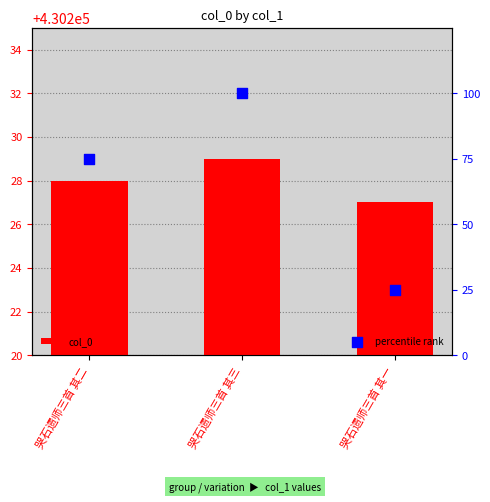

What are all the series names shown in the legend?

col_0, percentile rank